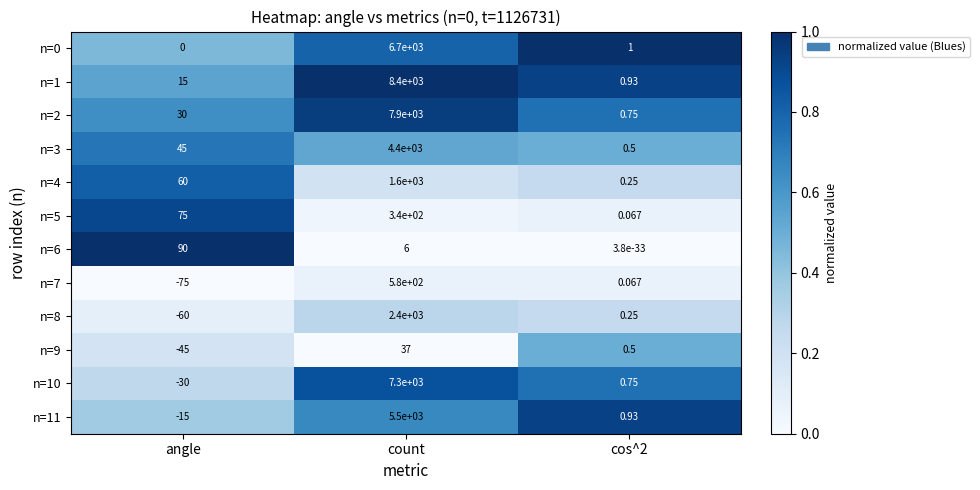

At which category is the sum across all series the highest?

count